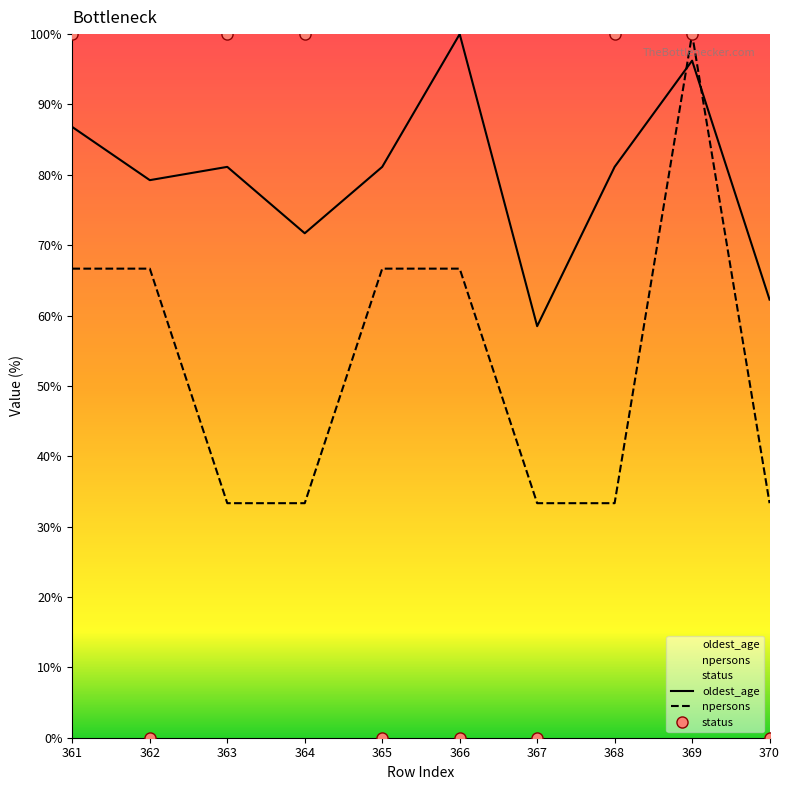

What are all the series names shown in the legend?

npersons, oldest_age, status